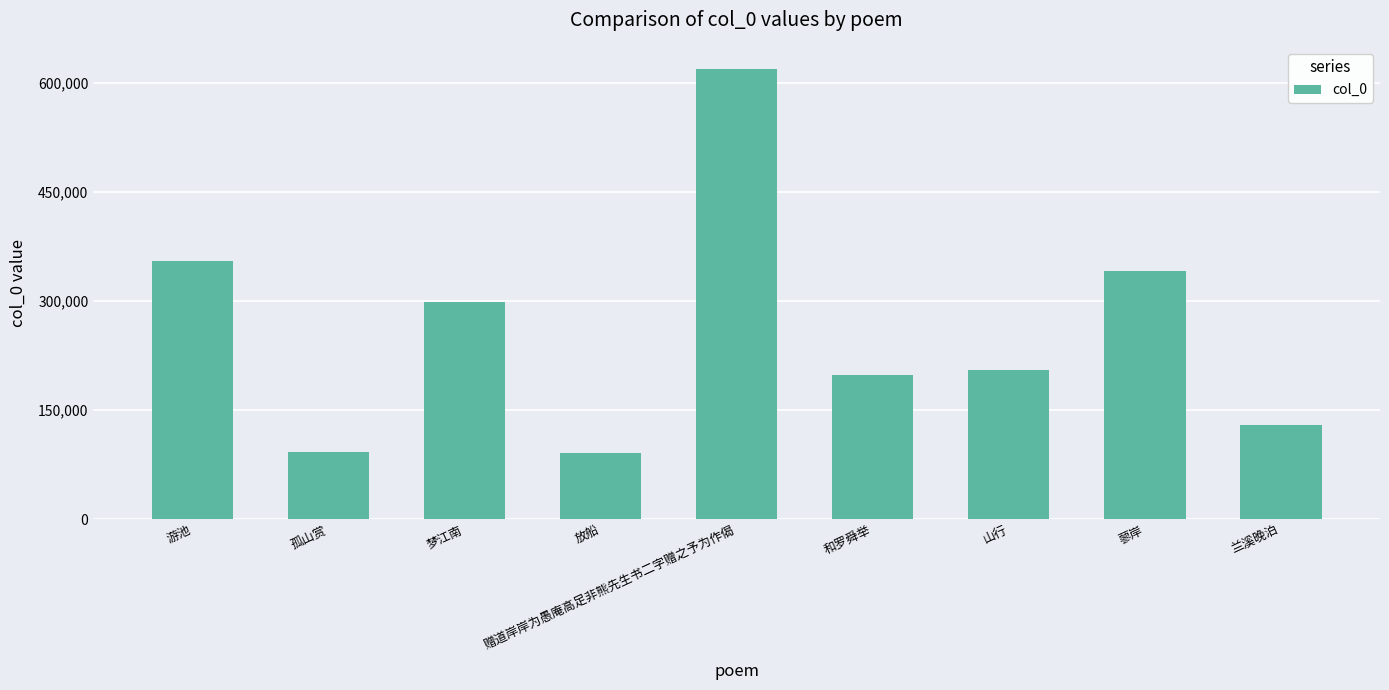

What position from the right is 赠道岸岸为愚庵高足非熊先生书二字赠之予为作偈?

5